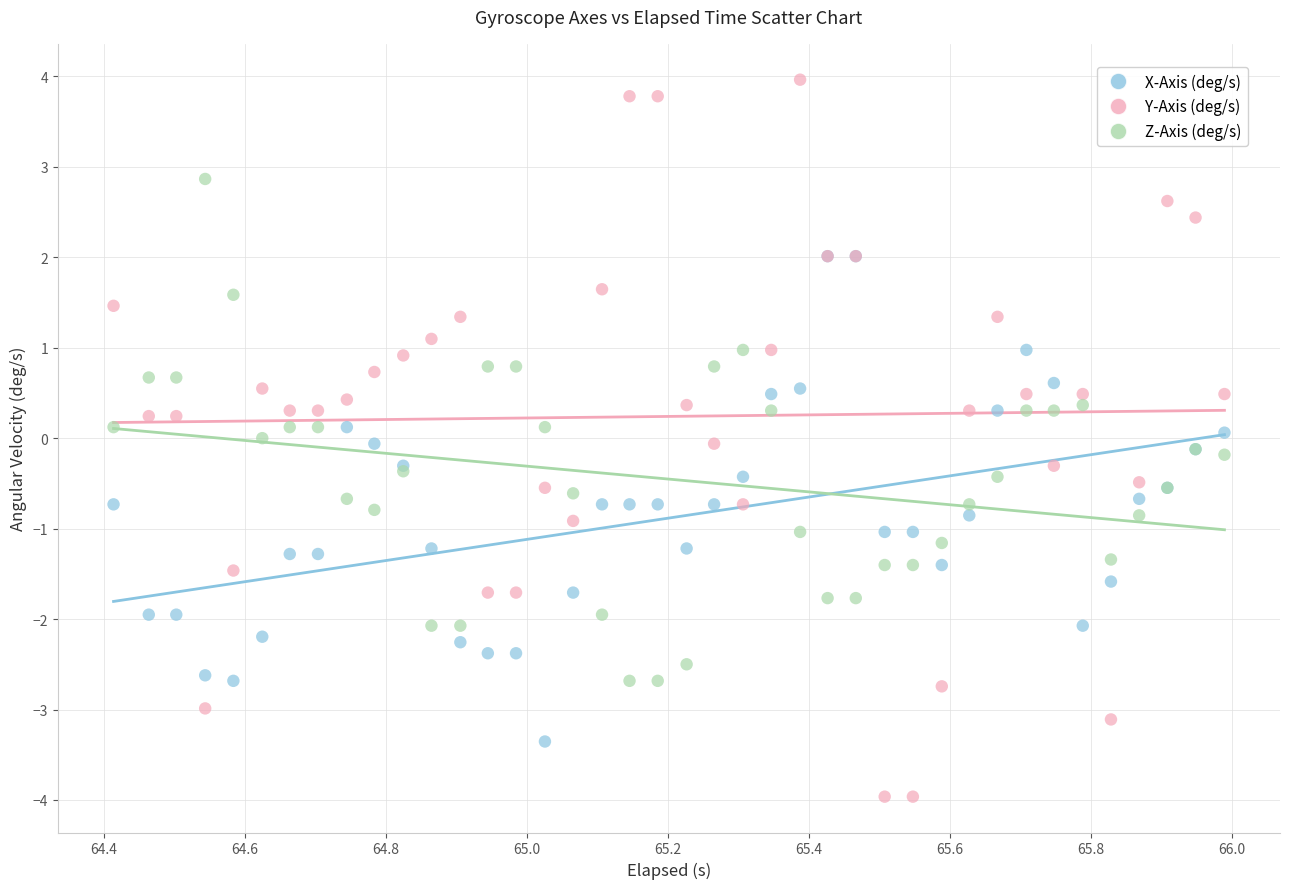

What are all the series names shown in the legend?

X-Axis (deg/s), Y-Axis (deg/s), Z-Axis (deg/s)